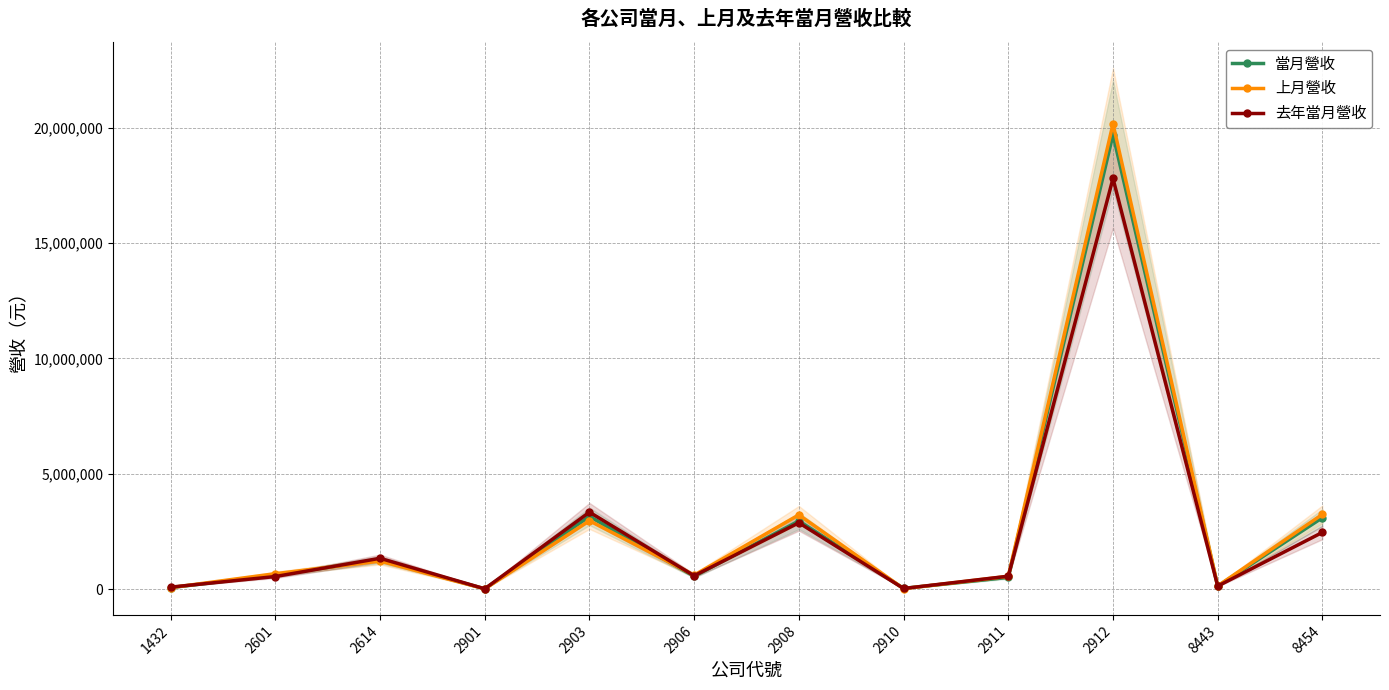

What is the average value of the 去年當月營收 series?

2478288